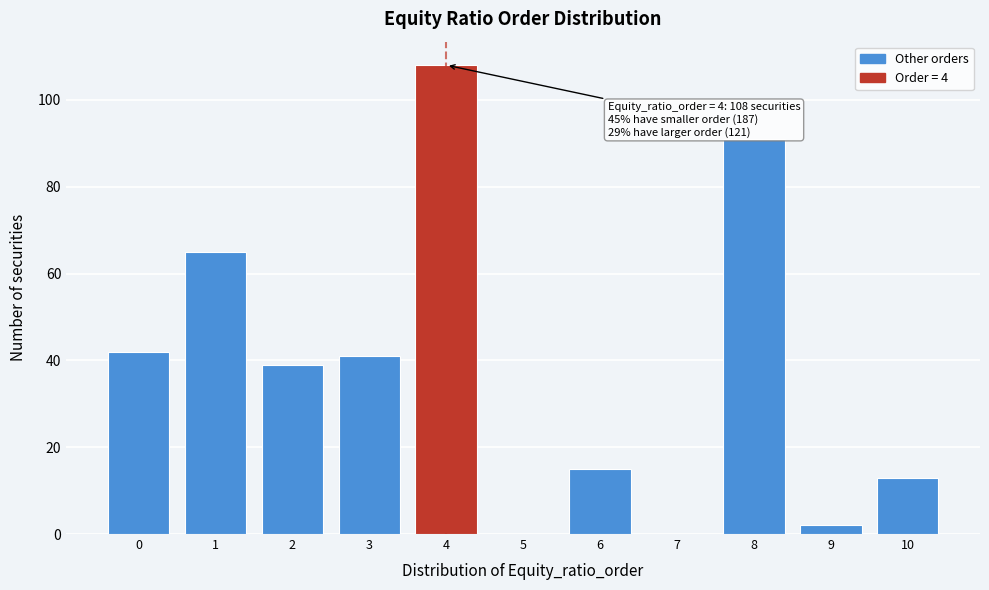

Reading left to right, extract all data points from this chart.

0=42	1=65	2=39	3=41	4=108	5=0	6=15	7=0	8=91	9=2	10=13